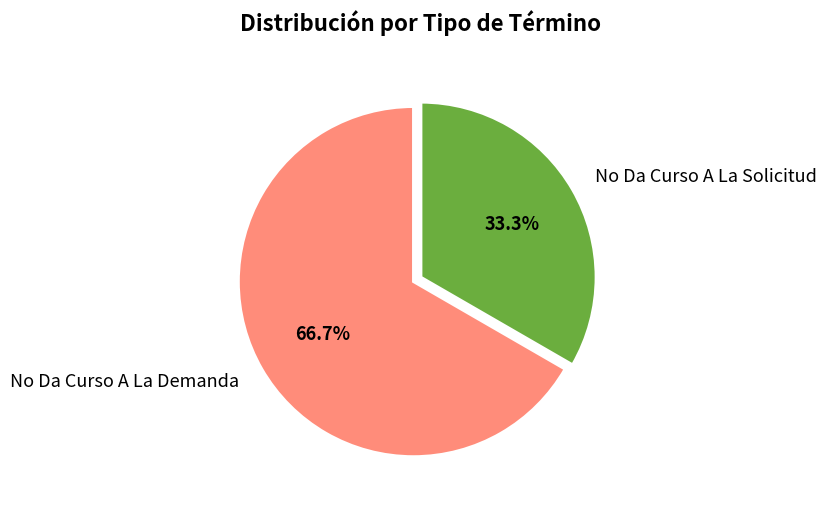

Approximately how many times larger is the value at No Da Curso A La Solicitud compared to No Da Curso A La Demanda?

0.5